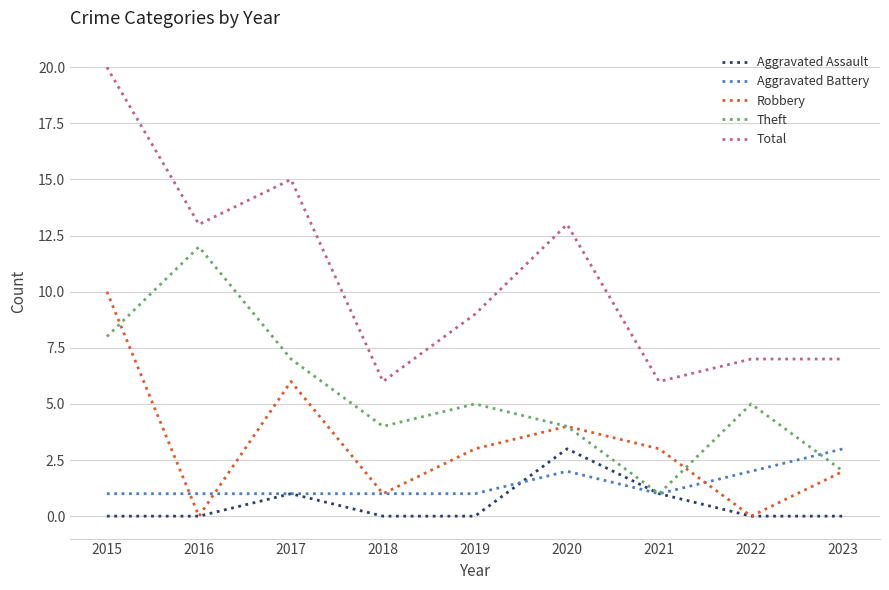

In Total, how many points are lower than both neighbors (excluding endpoints)?

3